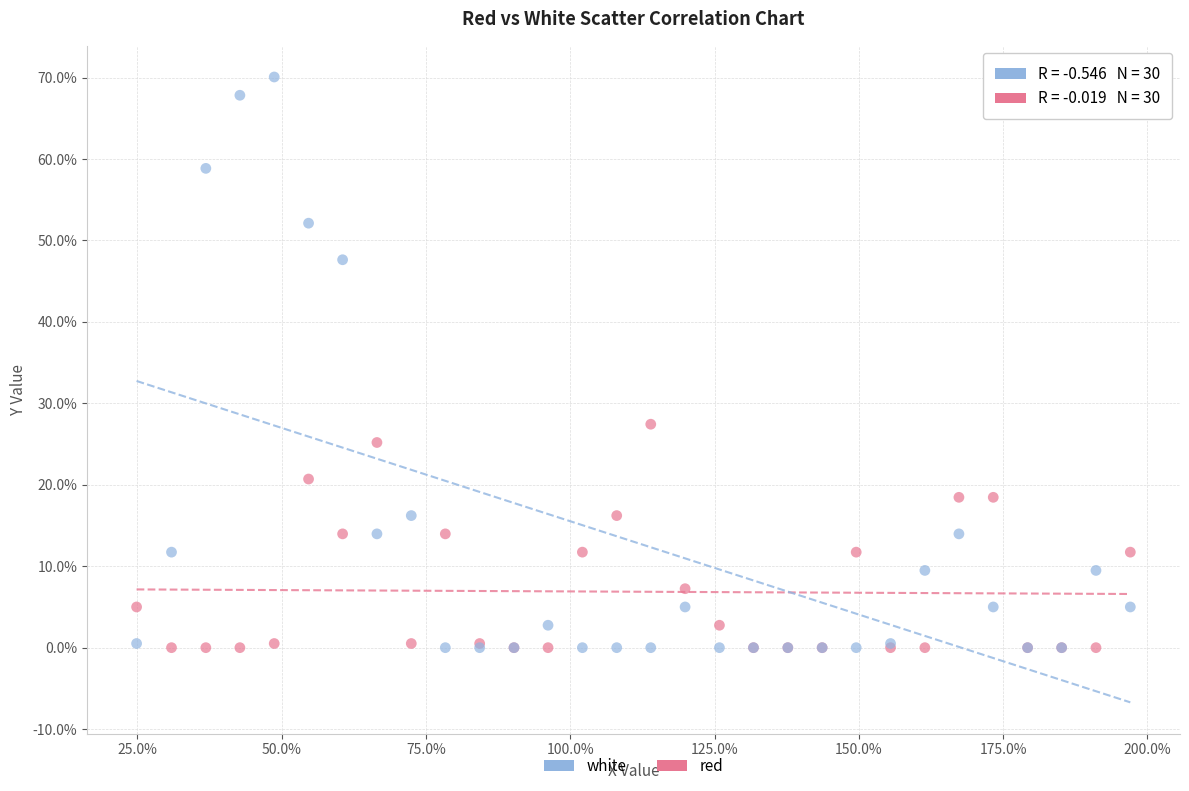

What is the X range (max minus min) for the scatter plot?

1.7